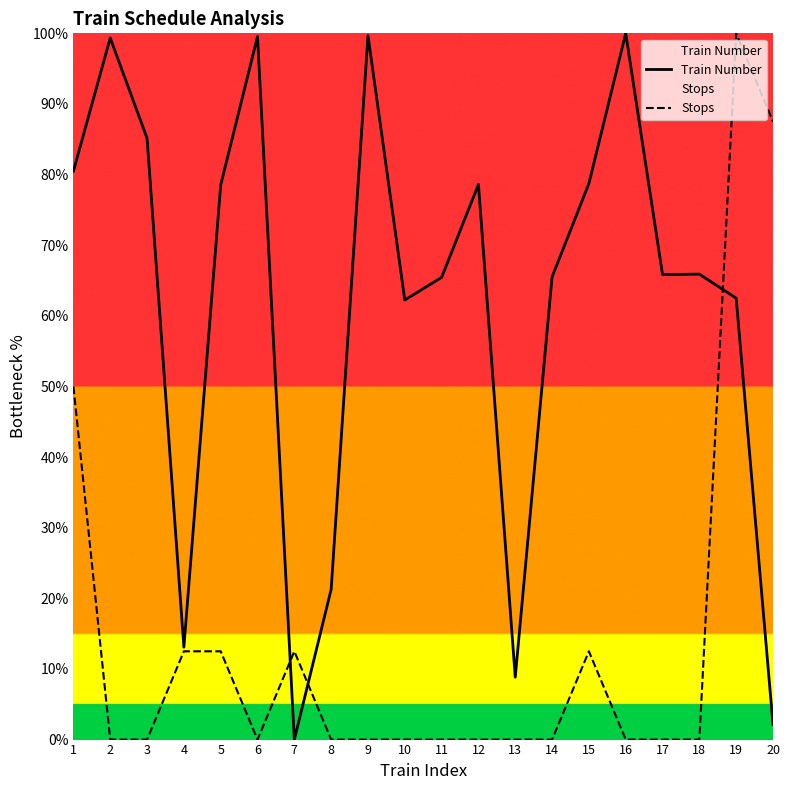

Is this an area chart (filled region under the line)?

No